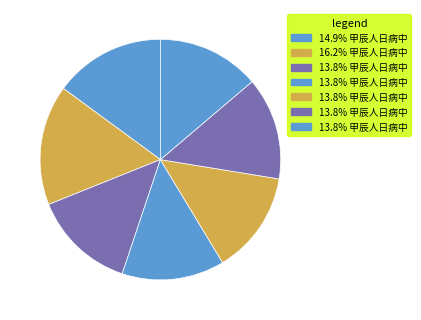

Is there any slice that represents more than half of the pie?

No